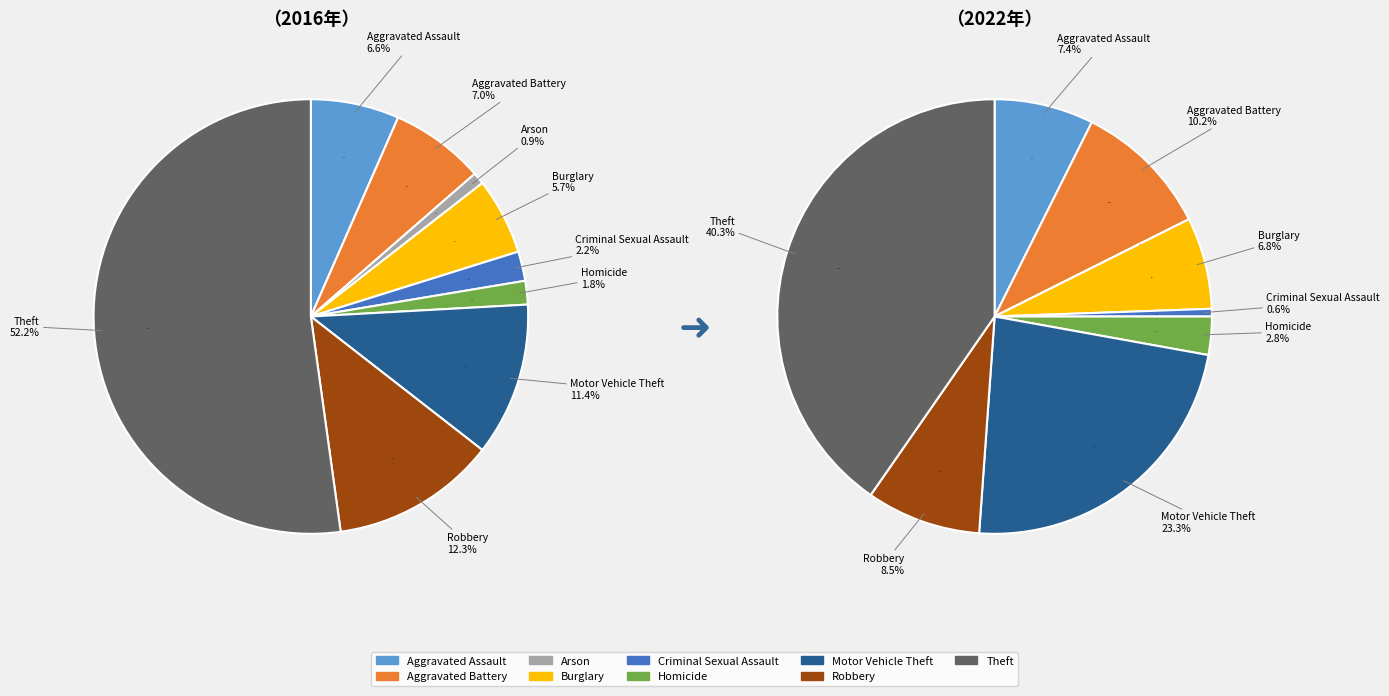

Count the number of slices in the pie.

9